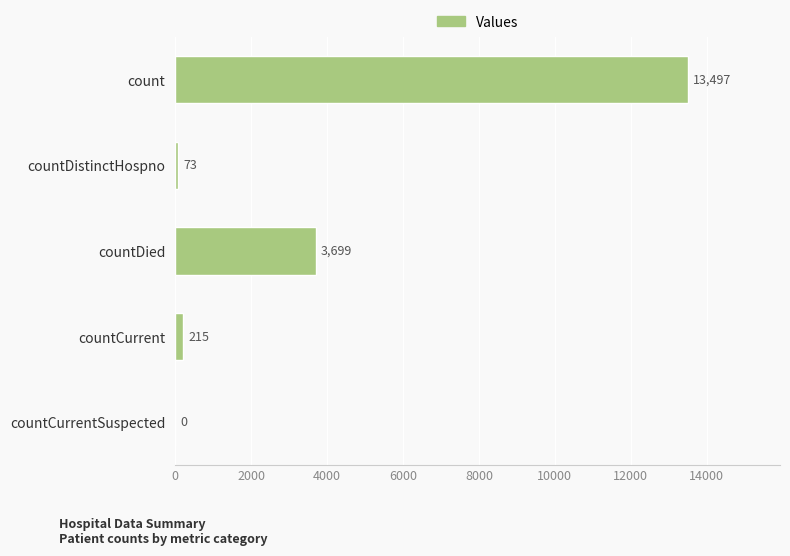

True or false: the data shows 20031 at count.

False